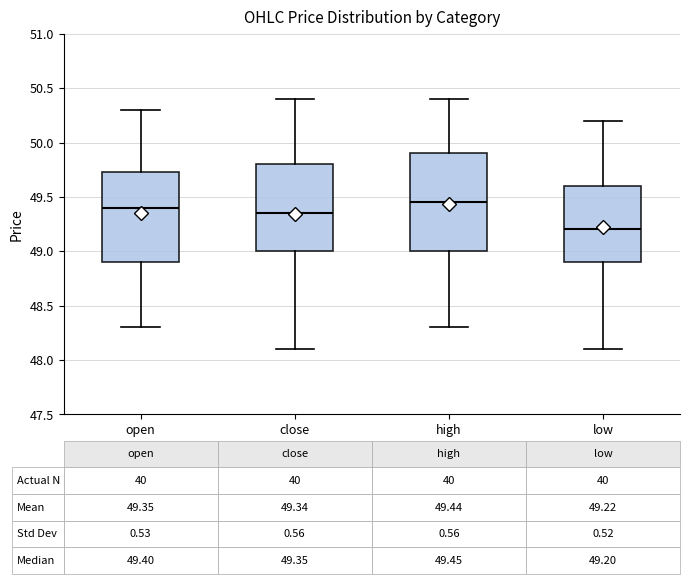

Comparing the boxes themselves (not the whiskers), which one is the tallest?

high